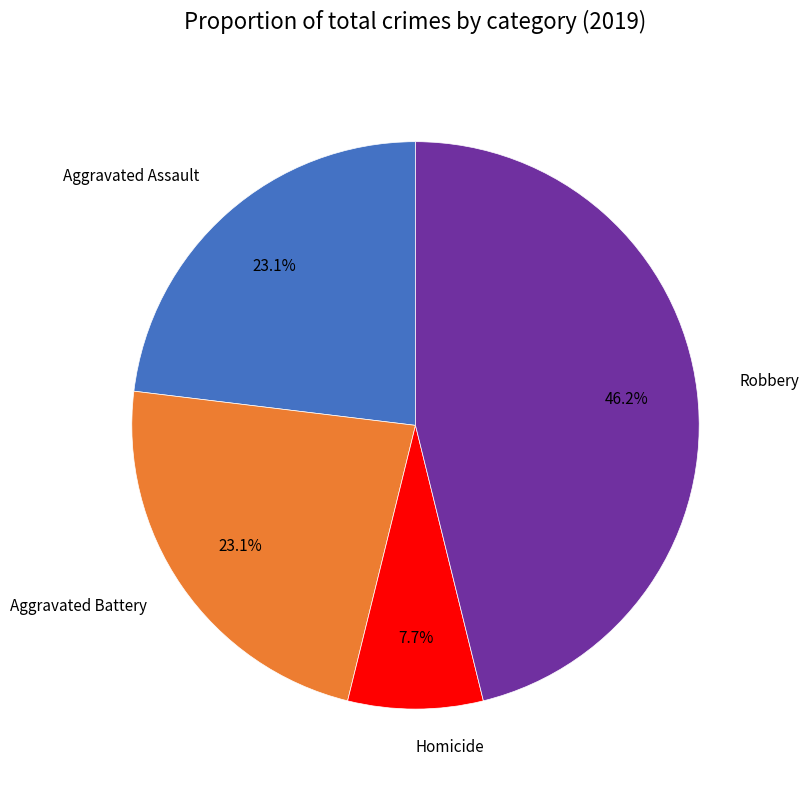

Is there a majority slice in this chart?

No